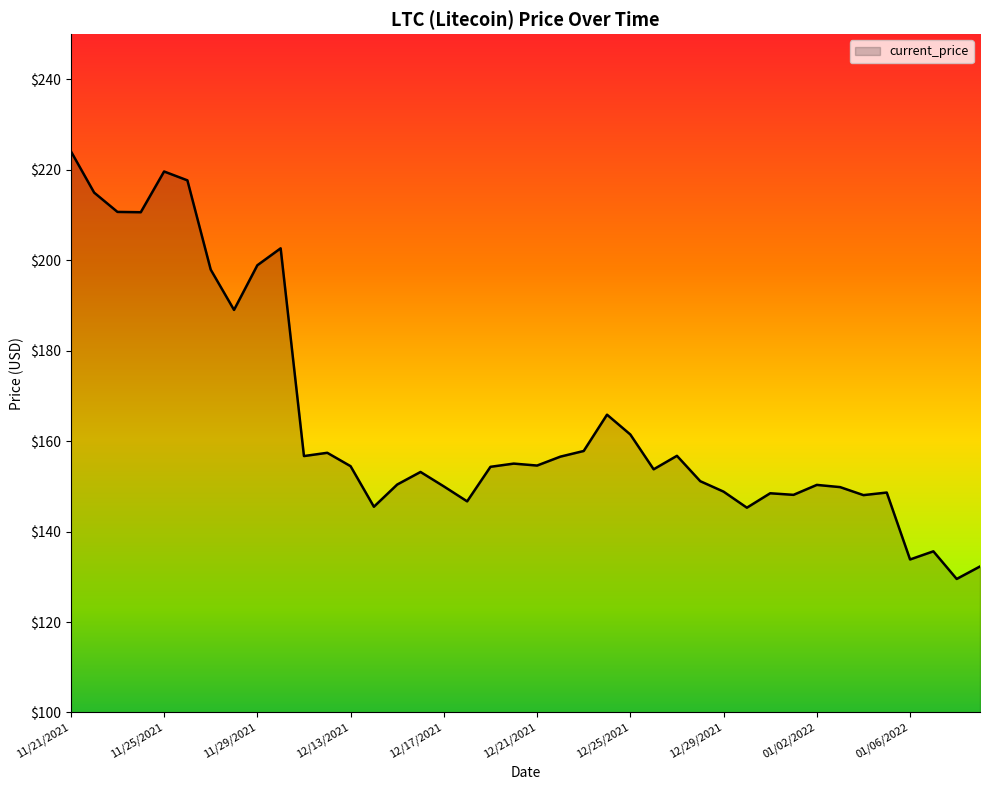

What is the greatest value displayed?

224.1